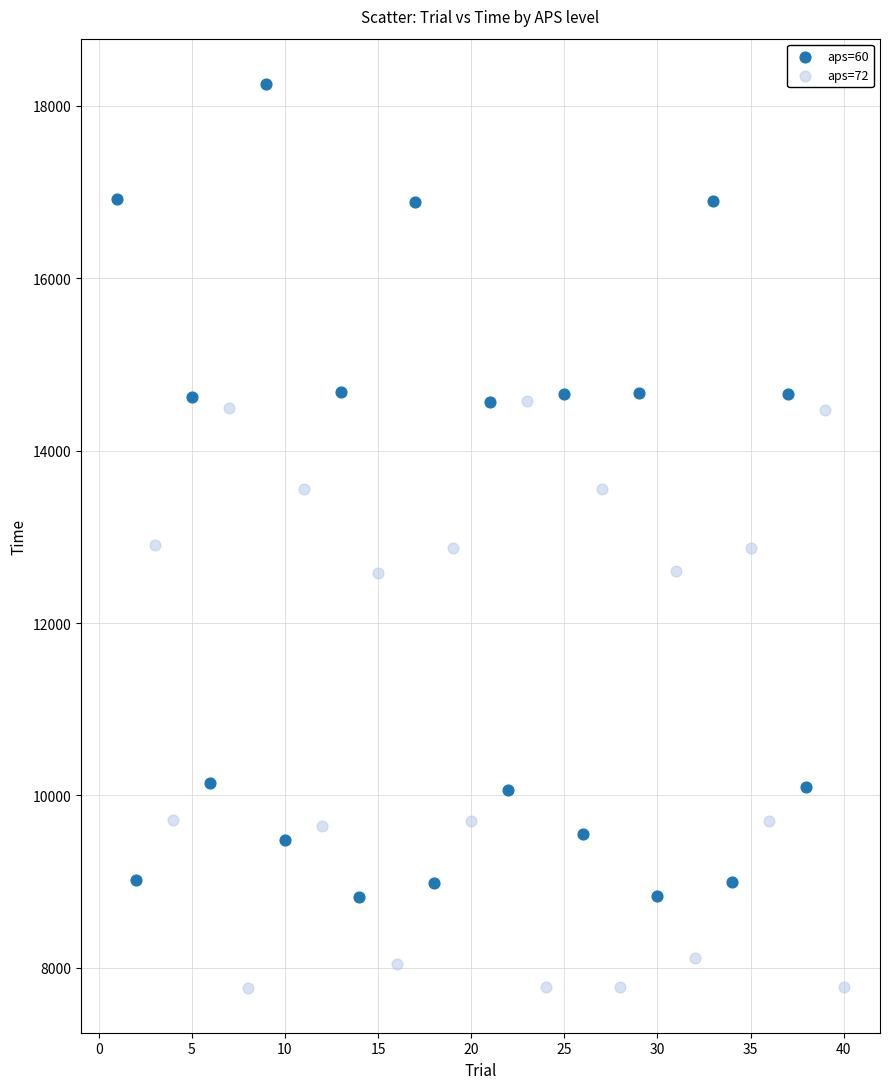

What are all the series names shown in the legend?

aps=60, aps=72